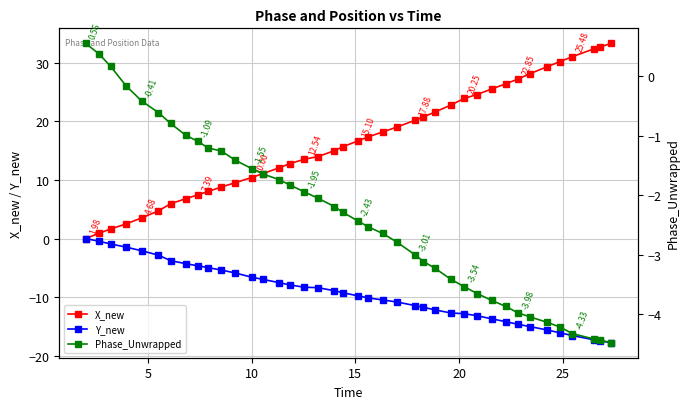

Is this an area chart (filled region under the line)?

No